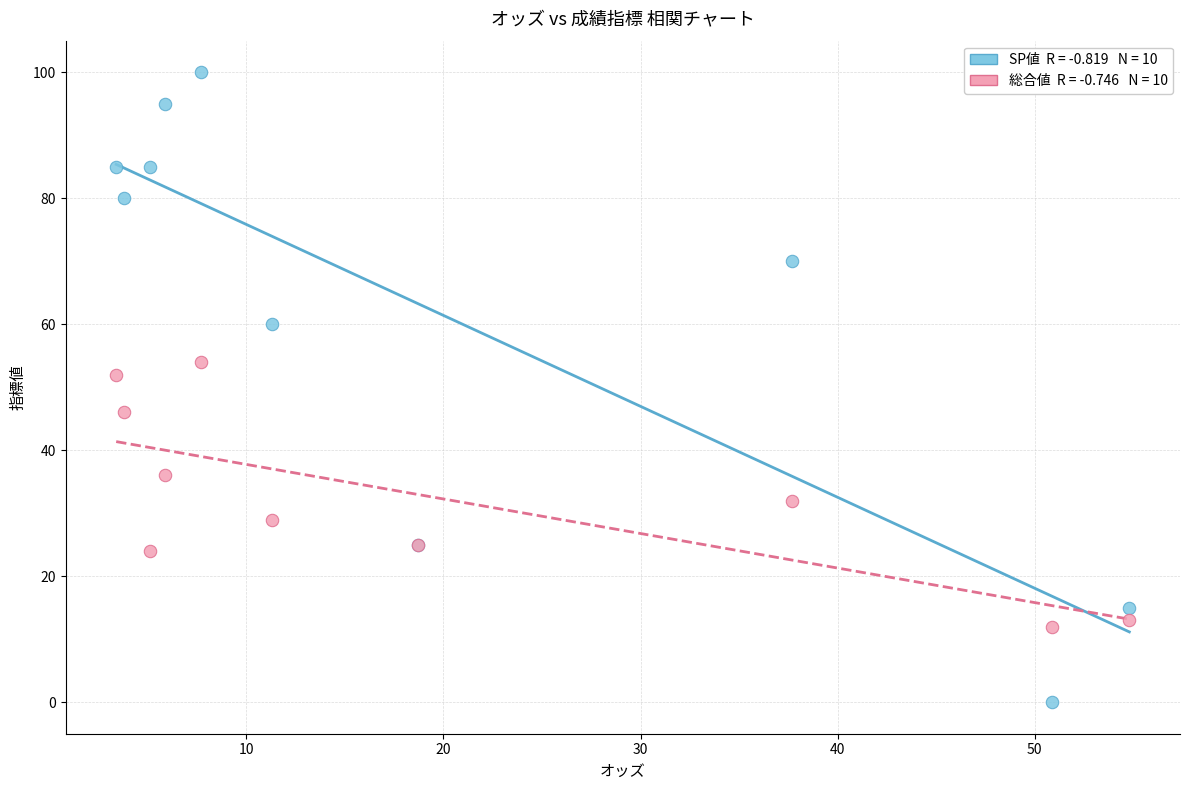

Across all series, what Y value is closest to 50?

52